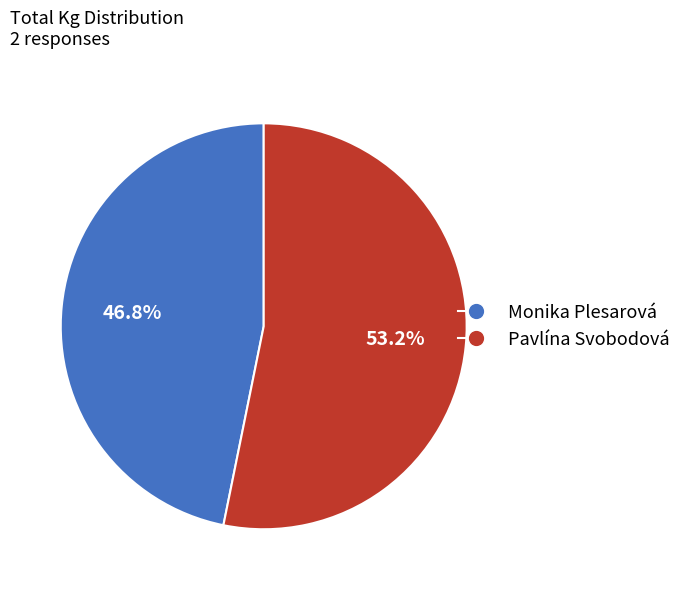

What portion of the pie excludes Monika Plesarová?

53.2%